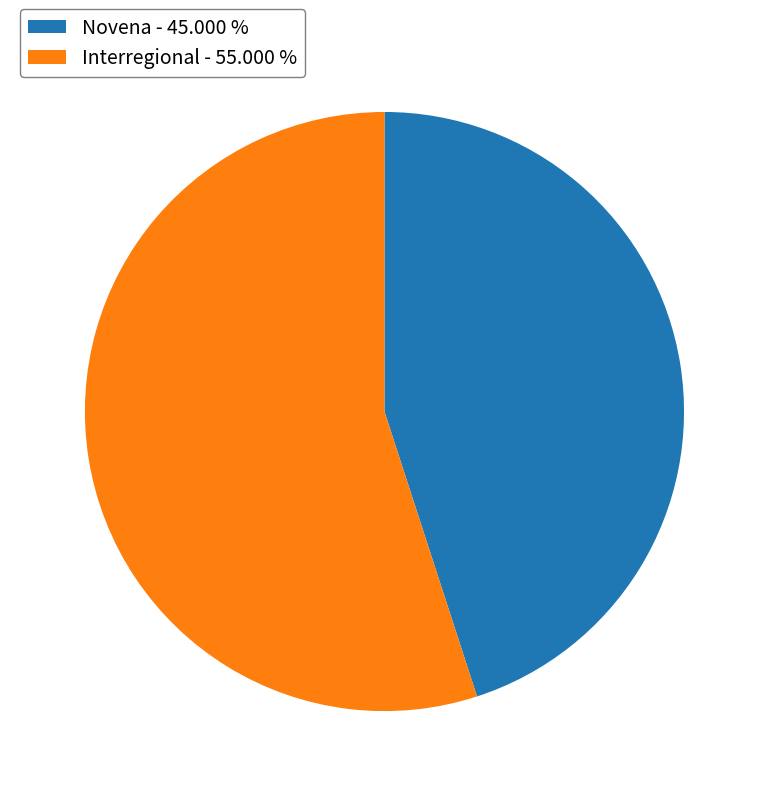

Which slice is the largest?

Interregional